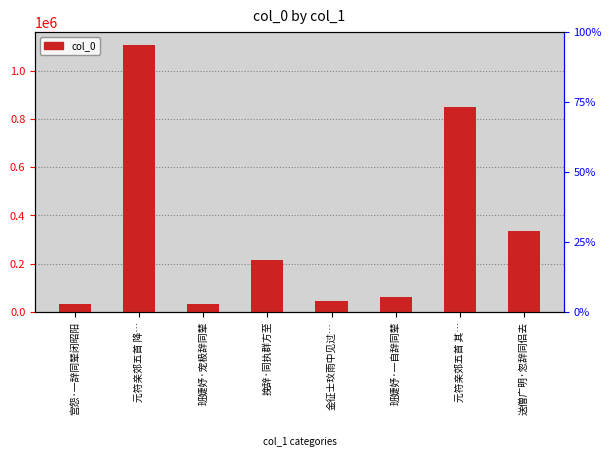

What is the maximum value shown in the chart?

1104560